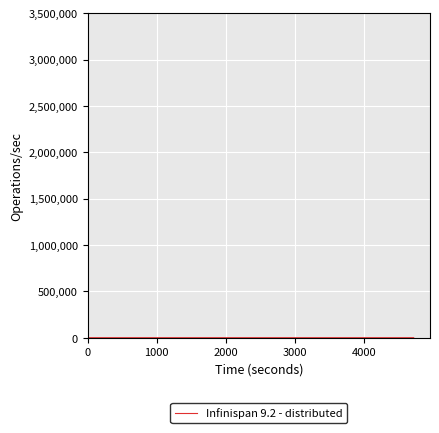

Reading left to right, extract all data points from this chart.

14.7	19.8	11.1	2.6	40.0	40.0	40.0	40.0	40.0	40.0	40.0	0.0	0.0	24.3	40.0	40.0	0.0	0.0	0.0	0.0	0.0	0.0	0.0	0.0	14.7	11.1	19.8	0.0	40.0	40.0	40.0	40.0	40.0	8.2	40.0	0.0	0.0	0.0	0.0	0.0